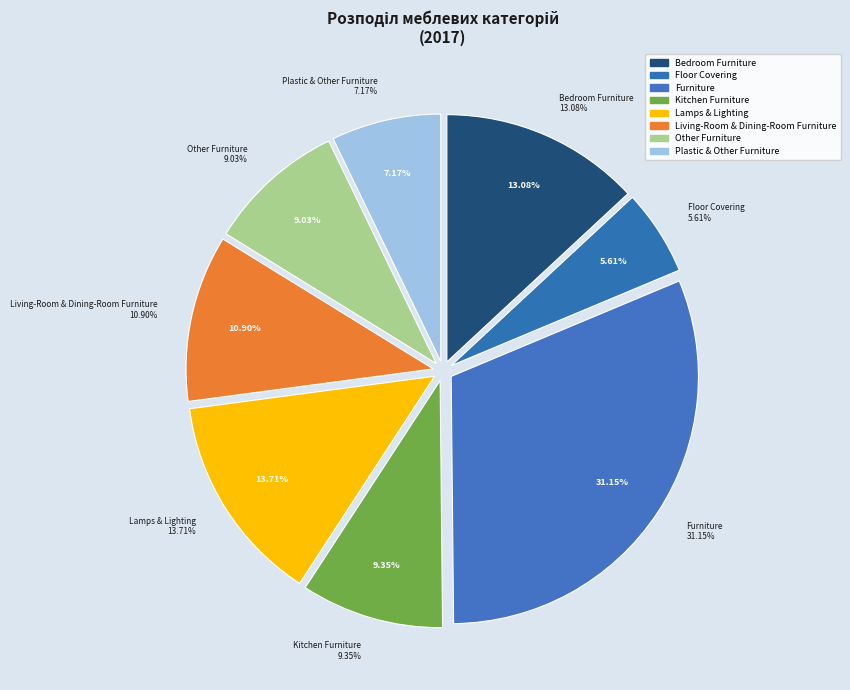

Does Plastic & Other Furniture represent more than half of the total?

No